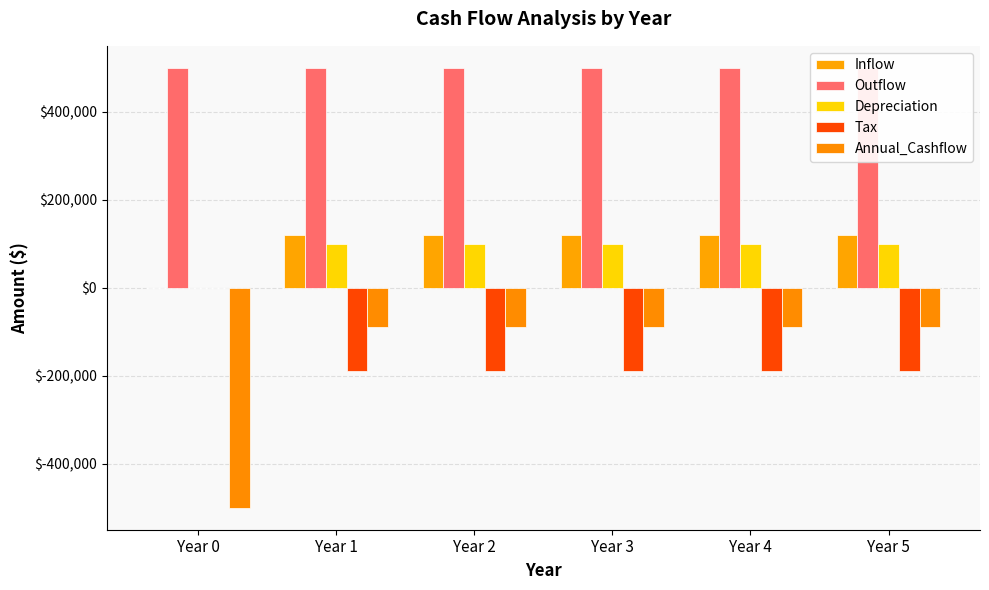

Which series changed the most between Year 2 and Year 4?

Inflow